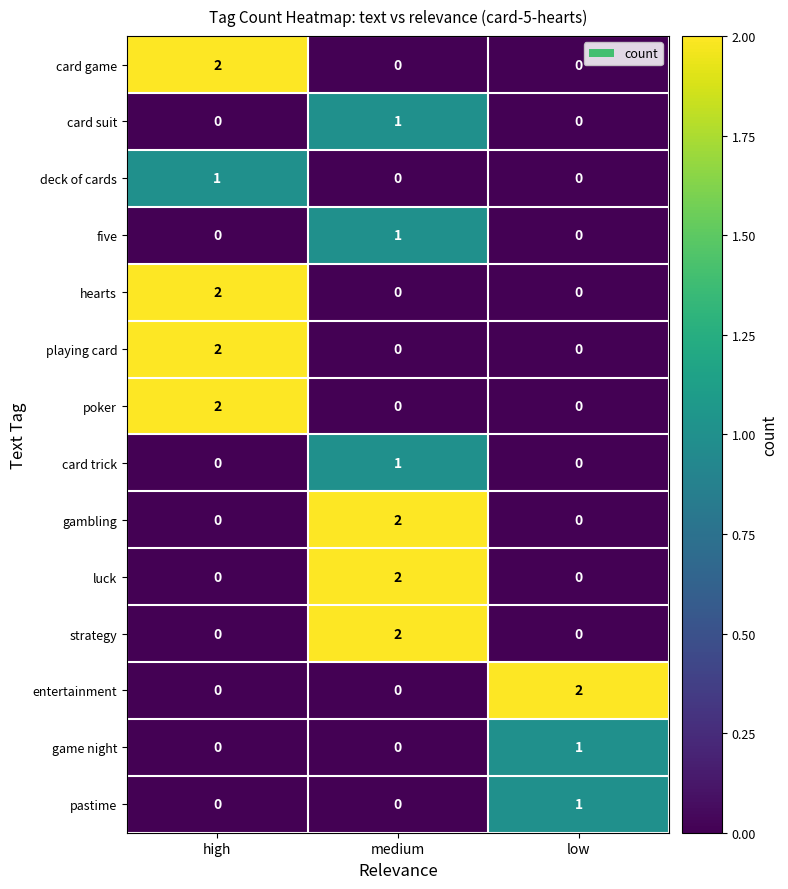

Is the value of strategy at medium greater than the value of poker at low?

Yes